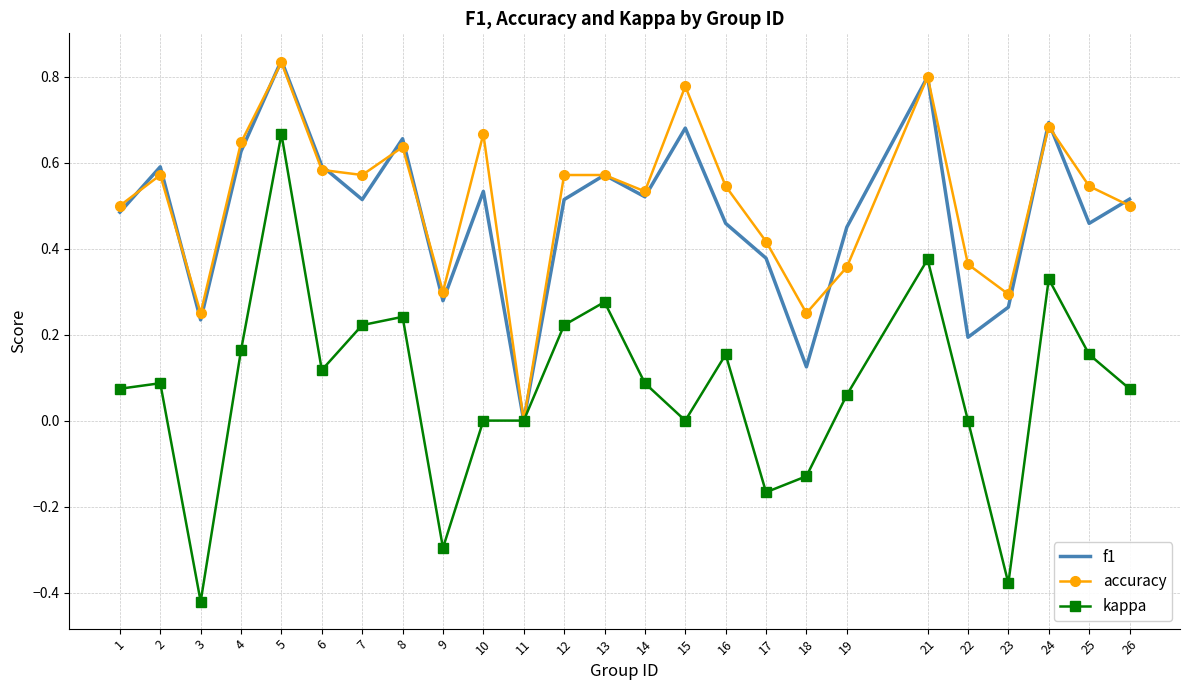

Which category has the highest value in the f1 series?

5